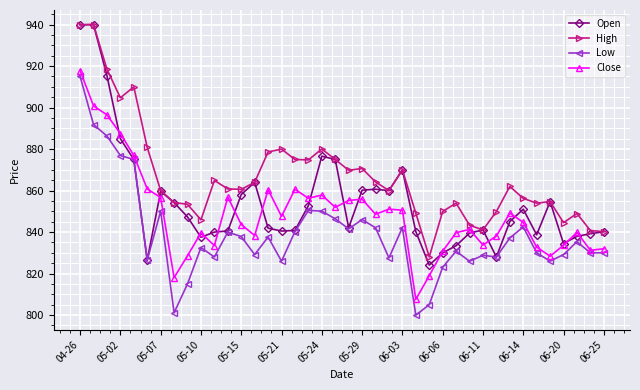

True or false: Low and High intersect in this chart.

False